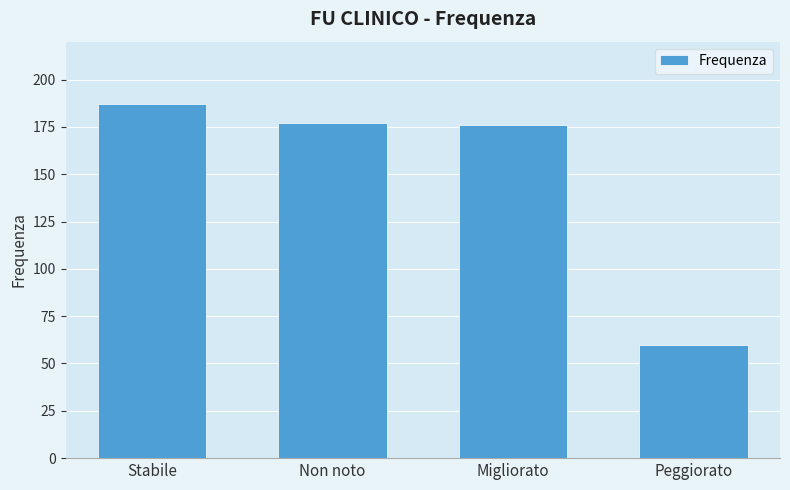

Are the bars grouped side by side (vs. stacked)?

No